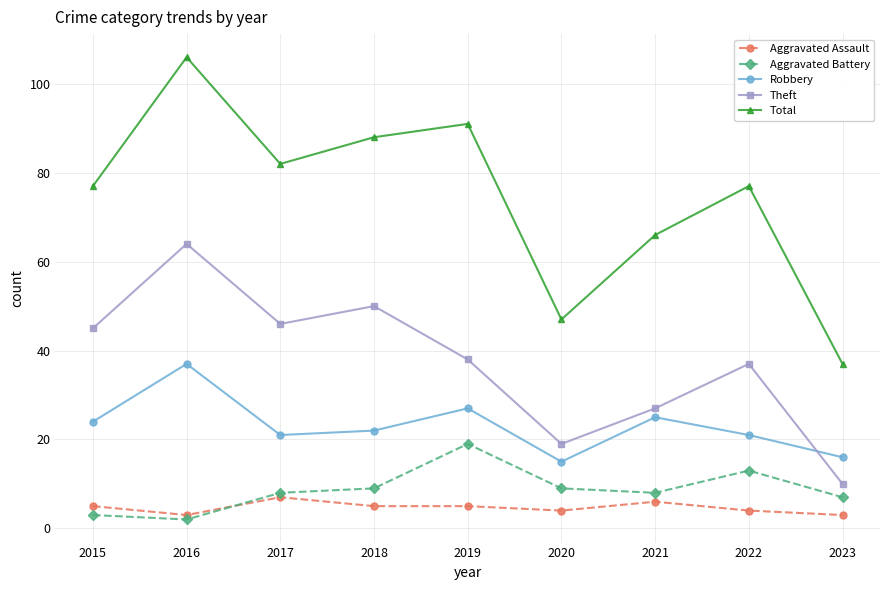

What is the difference between the maximum and minimum values in the Total series?

69